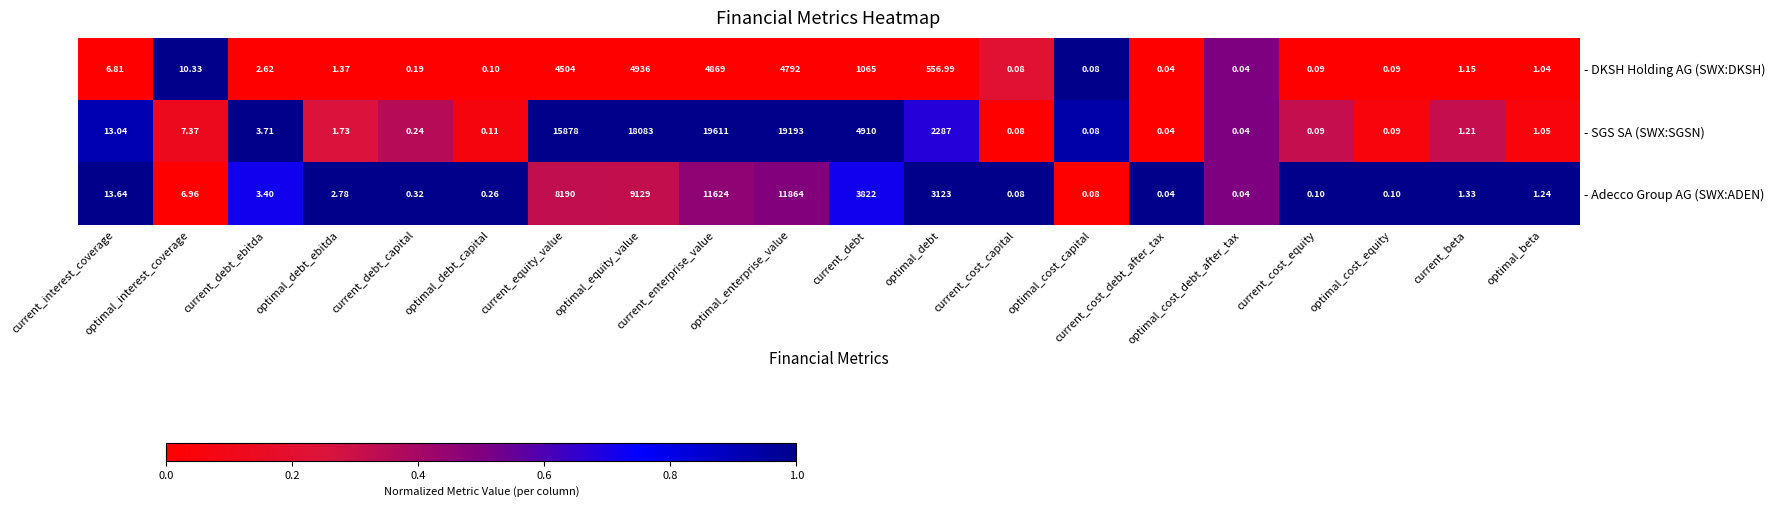

Where does the - Adecco Group AG (SWX:ADEN) series first go above 2?

current_interest_coverage